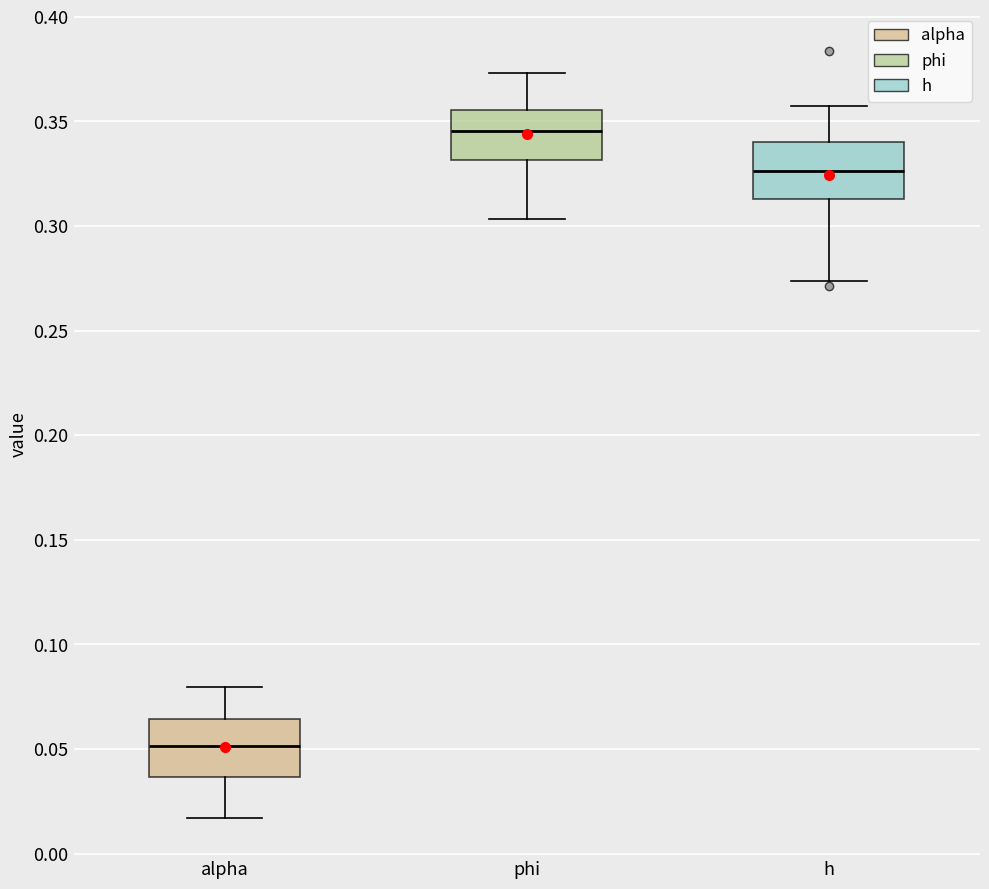

Reading left to right, transcribe this box plot: for each box, give where its median line is, the range the box spans, and where its two whiskers end, as read against the y-axis. The values are not printed on the chart, so give them approximately, as read against the axis.

alpha: median 0.050, box 0.035 to 0.065, whiskers 0.015 to 0.080
phi: median 0.345, box 0.330 to 0.355, whiskers 0.305 to 0.375
h: median 0.325, box 0.315 to 0.340, whiskers 0.275 to 0.355